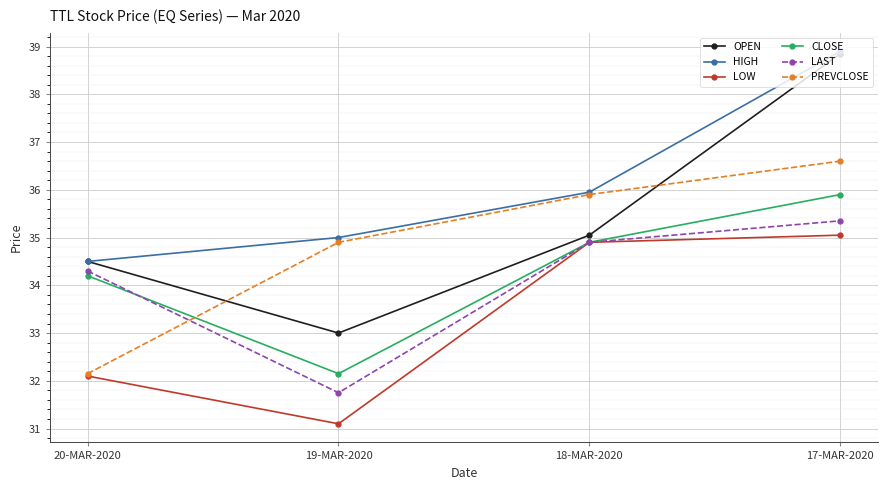

How many data points in CLOSE are above 34?

3